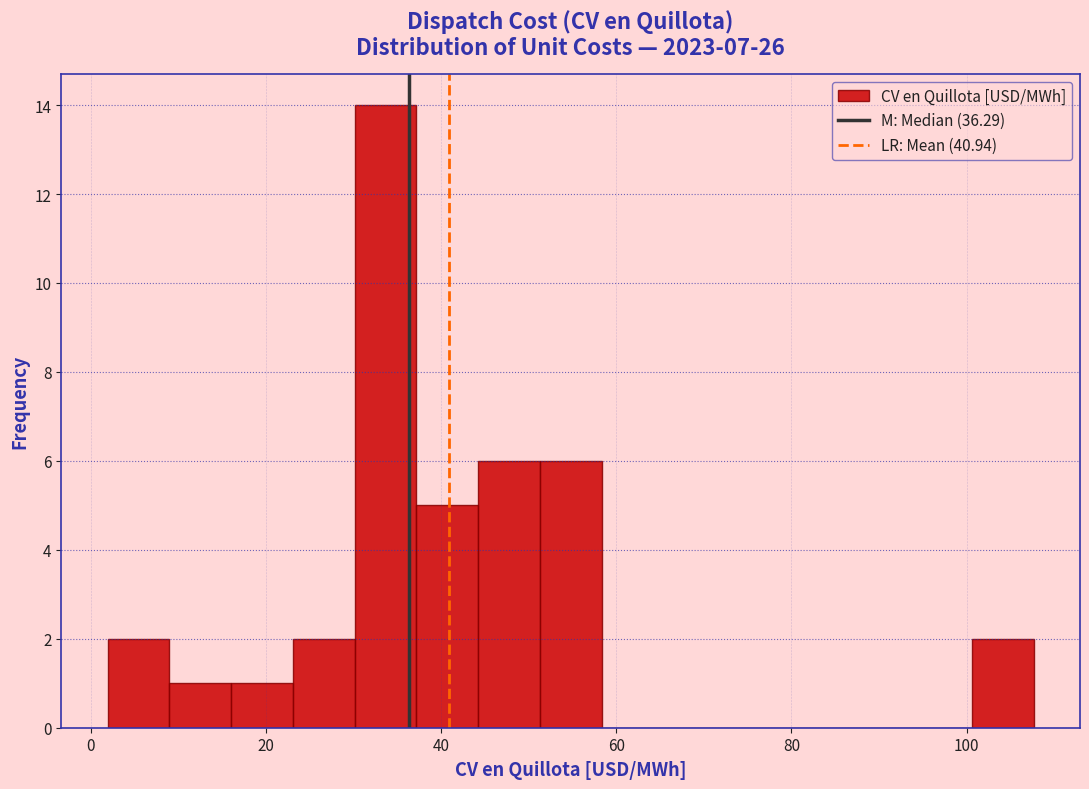

Read against the x-axis, roughly where is the centre of the tallest bar?

34